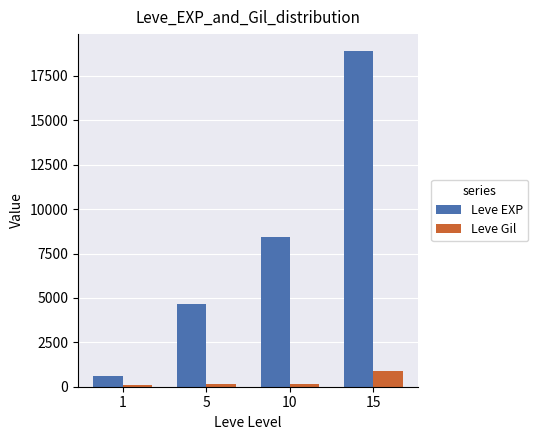

What is the difference between the maximum and second lowest values in the Leve Gil series?

770